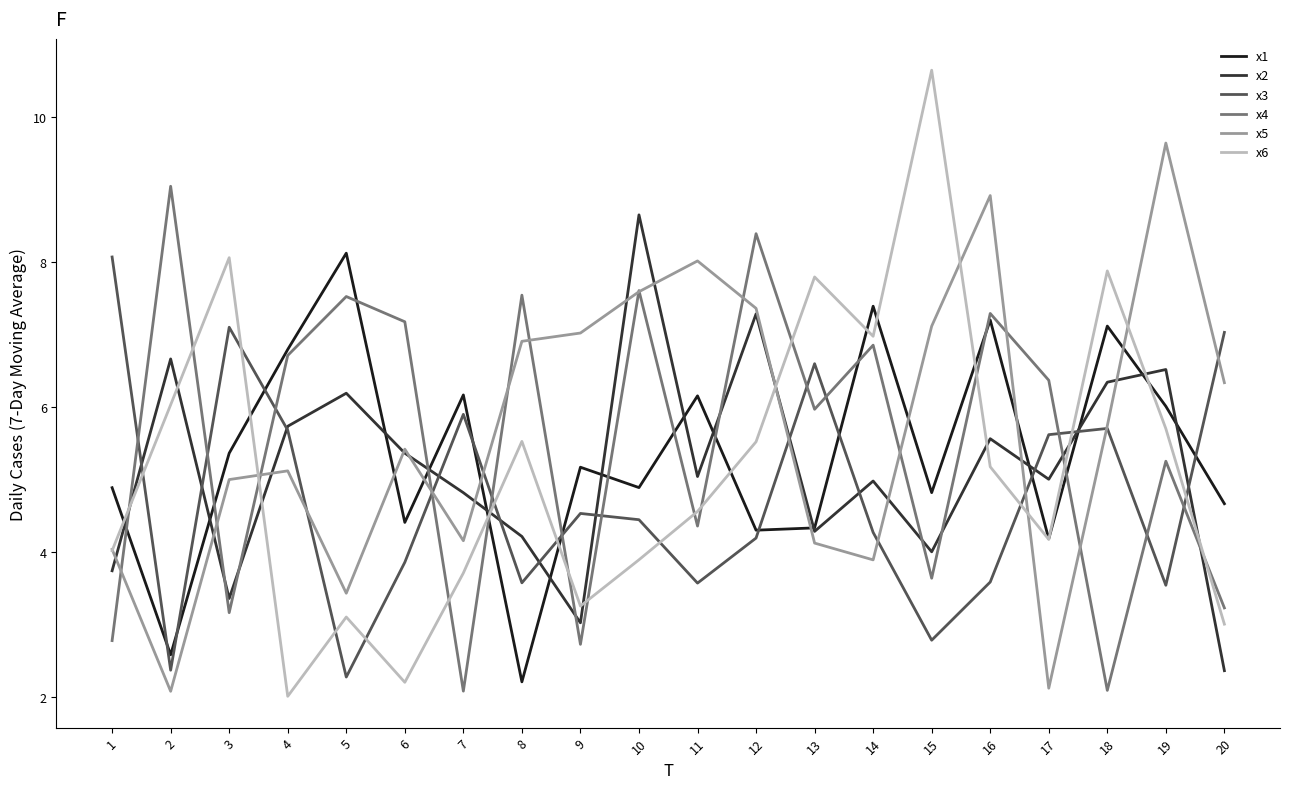

Where do x1 and x5 first cross each other?

5 and 6